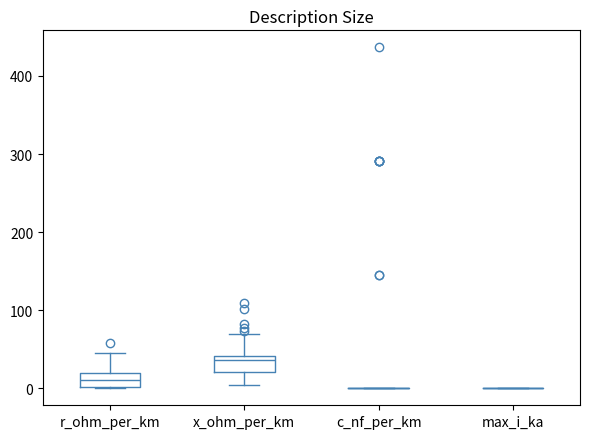

Where does the median line of the box for r_ohm_per_km sit on the y-axis? The values are not printed on the chart, so give them approximately, as read against the axis.

10